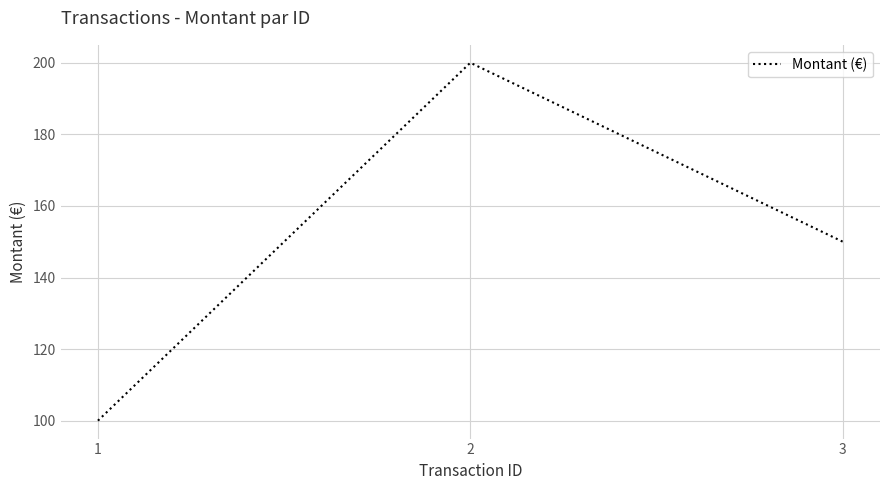

Reading left to right, what are all the values shown in this chart?

1=100	2=200	3=150